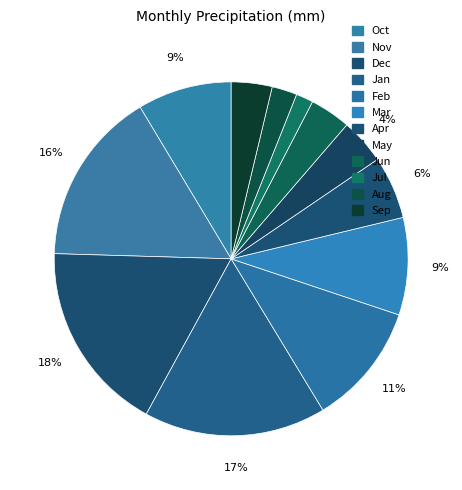

Which category has the smallest portion of the pie?

Jul